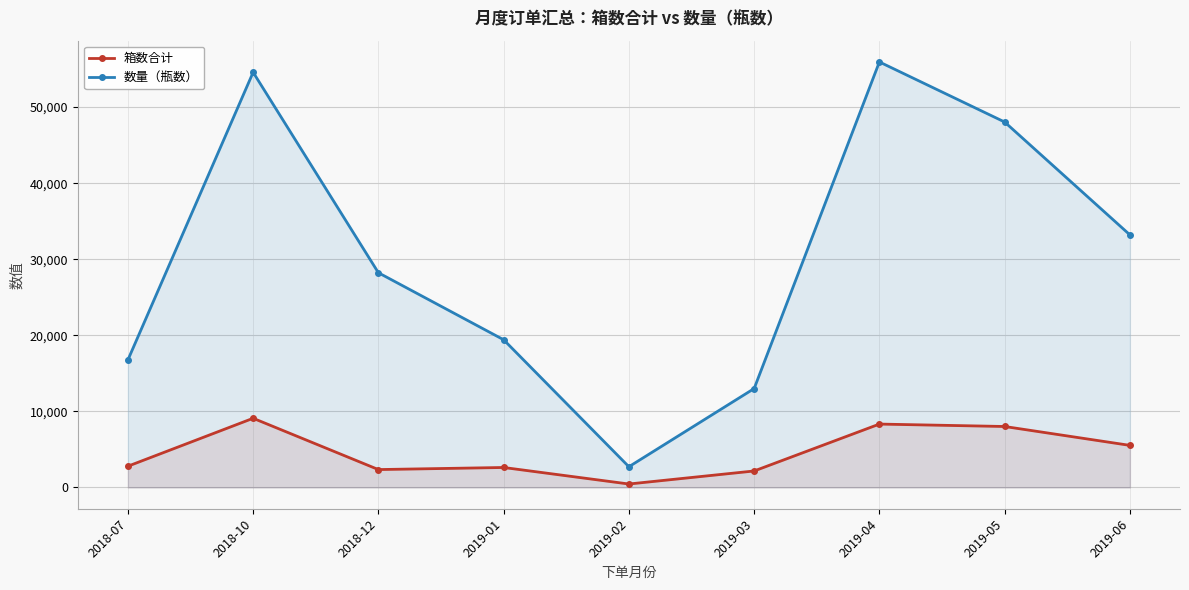

At which category is the sum across all series the highest?

2019-04